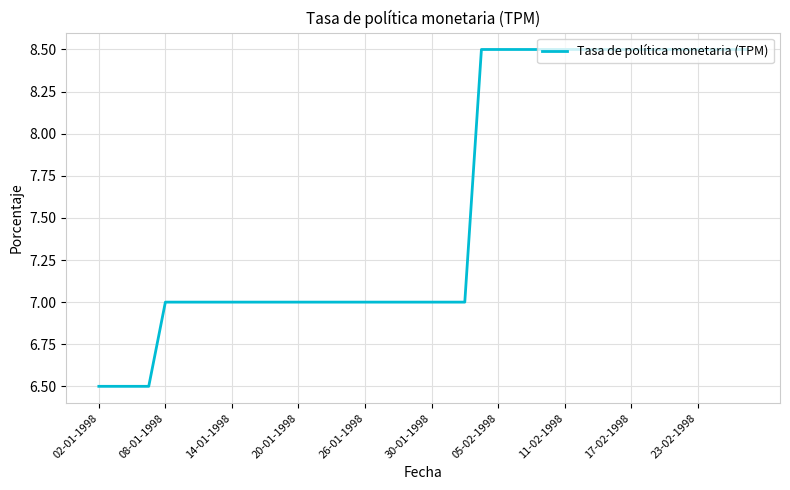

What is the difference between the maximum and minimum values?

2.0